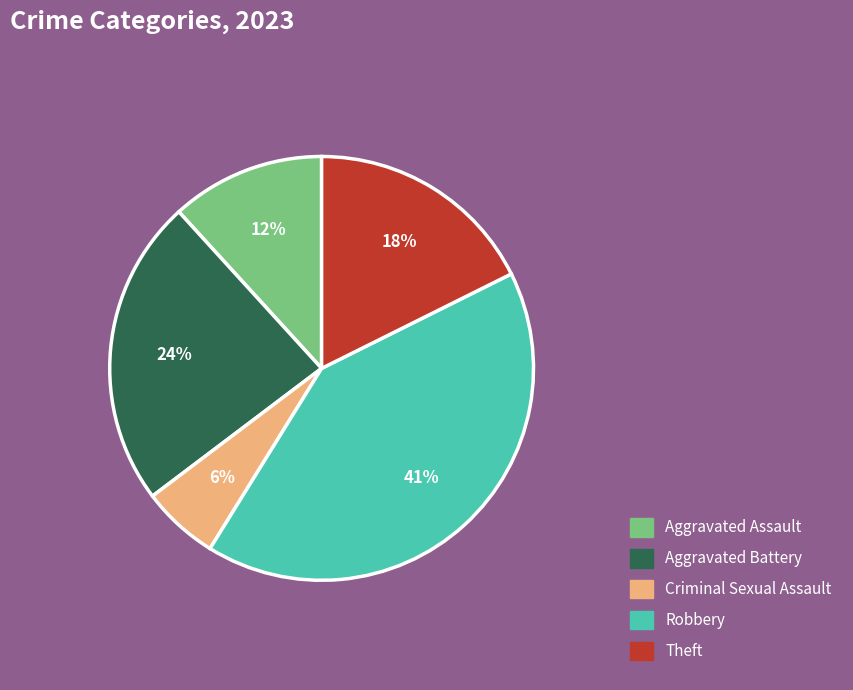

Rank the categories by value from lowest to highest.

Criminal Sexual Assault, Aggravated Assault, Theft, Aggravated Battery, Robbery